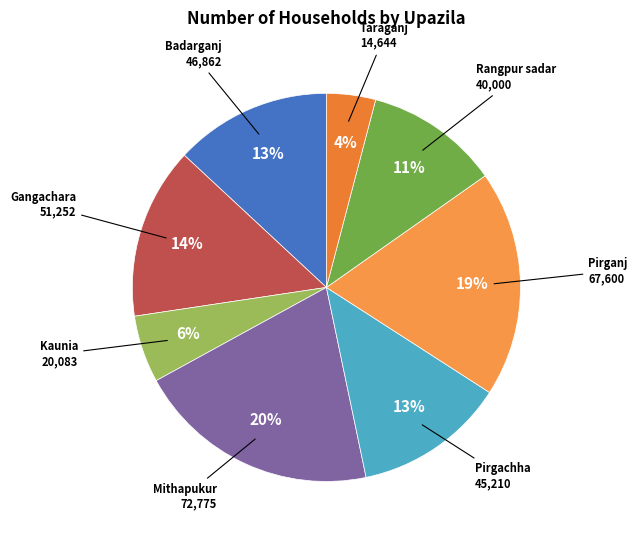

Is the sum of Gangachara and Pirganj greater than half?

No